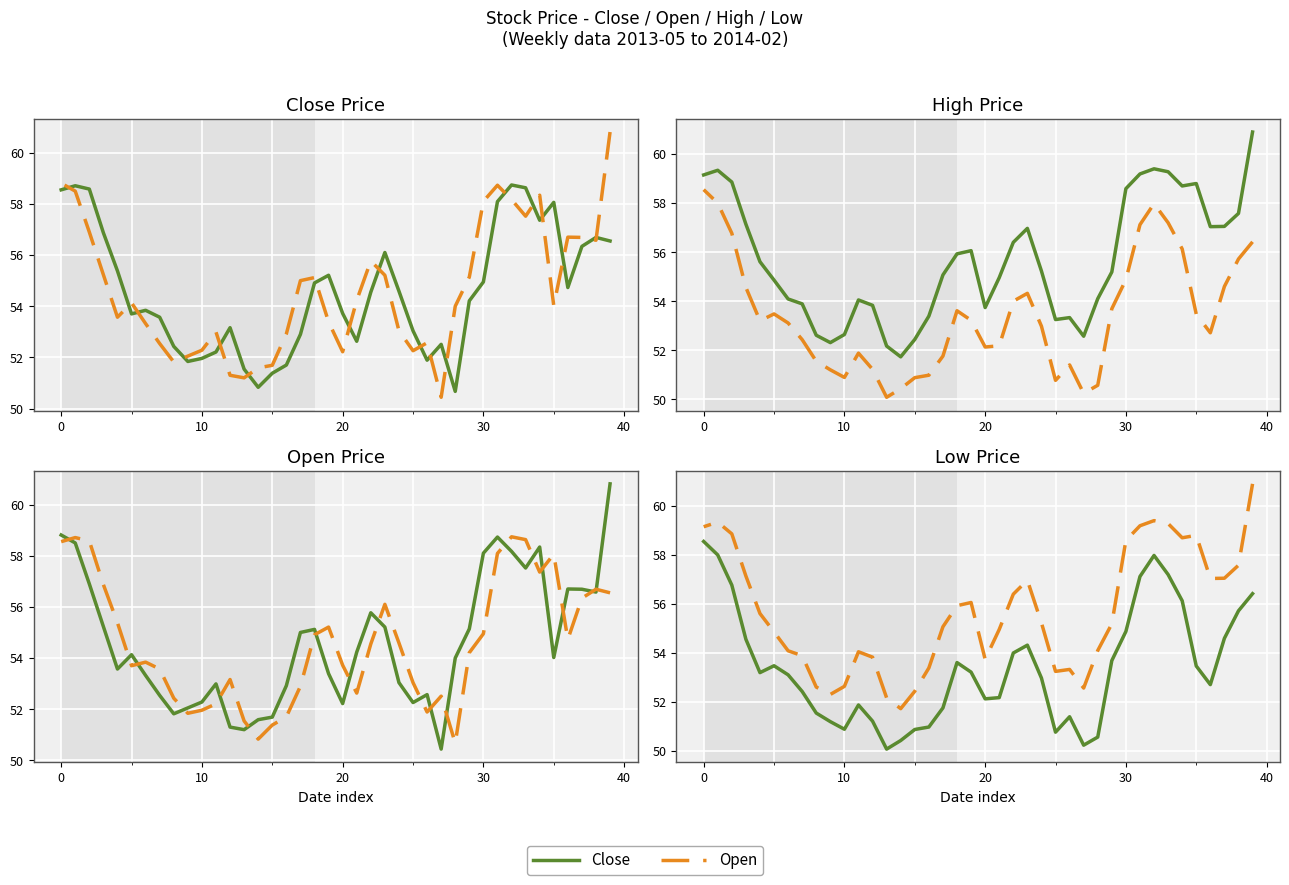

How many data points in High are above 55?

22